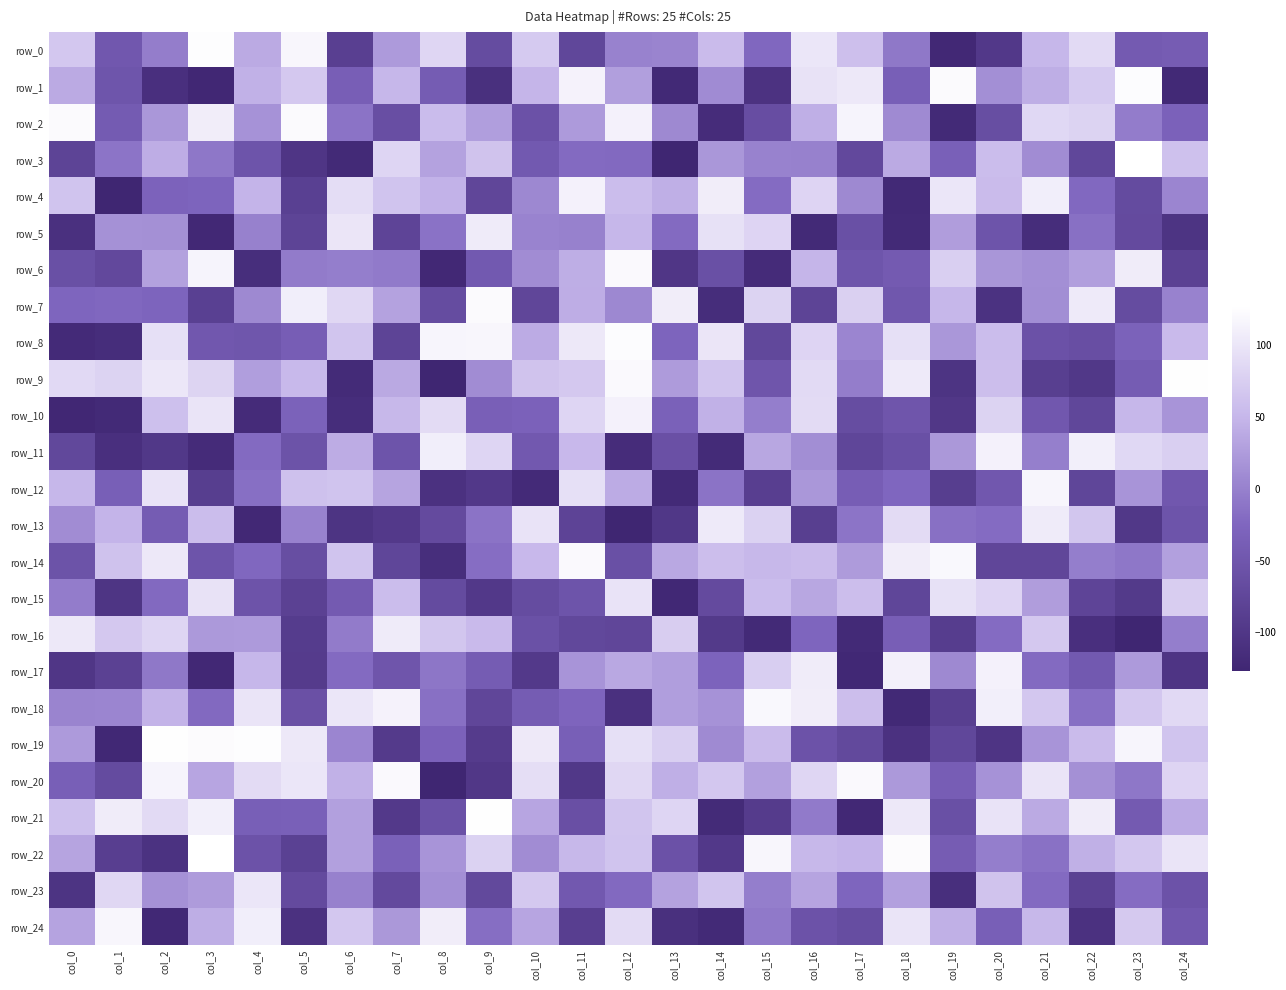

What is the difference between the row_15 values at col_4 and col_9?

43